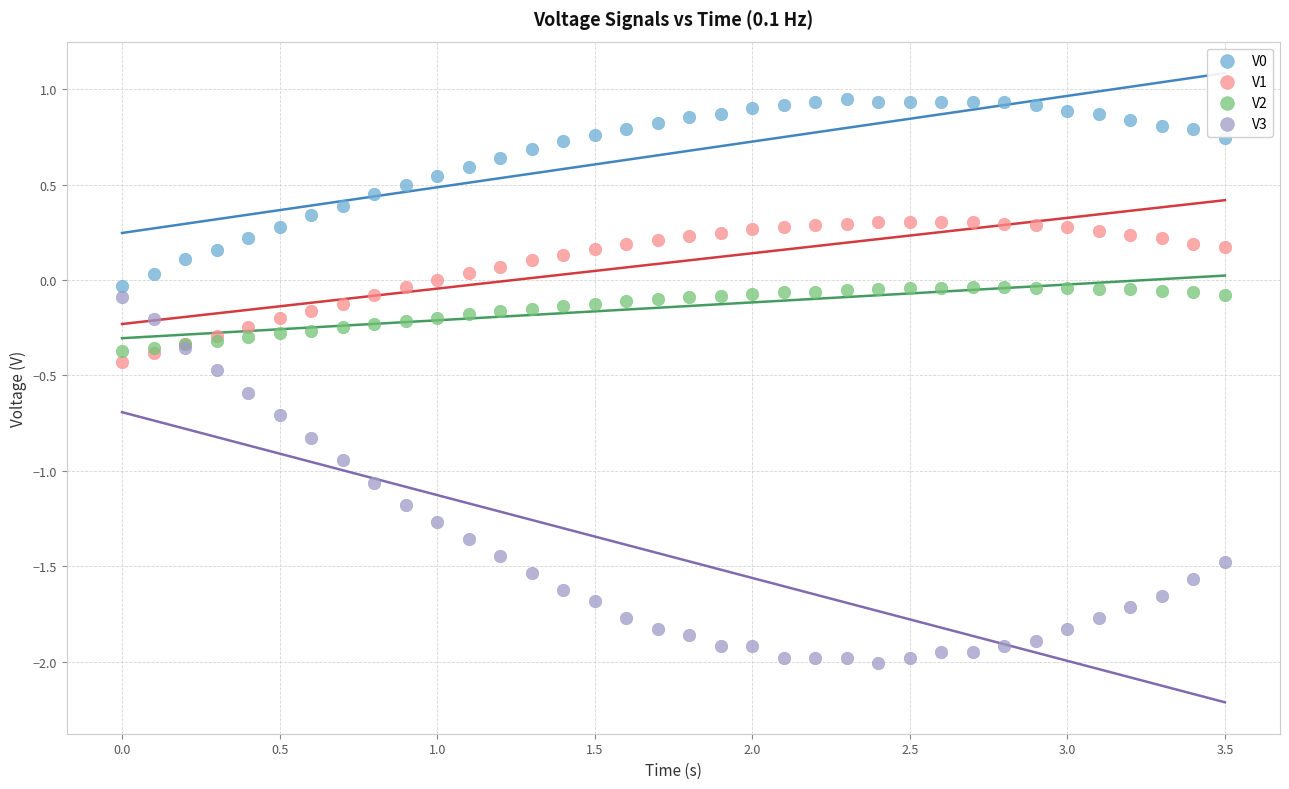

Which series contains the lowest Y value?

V3